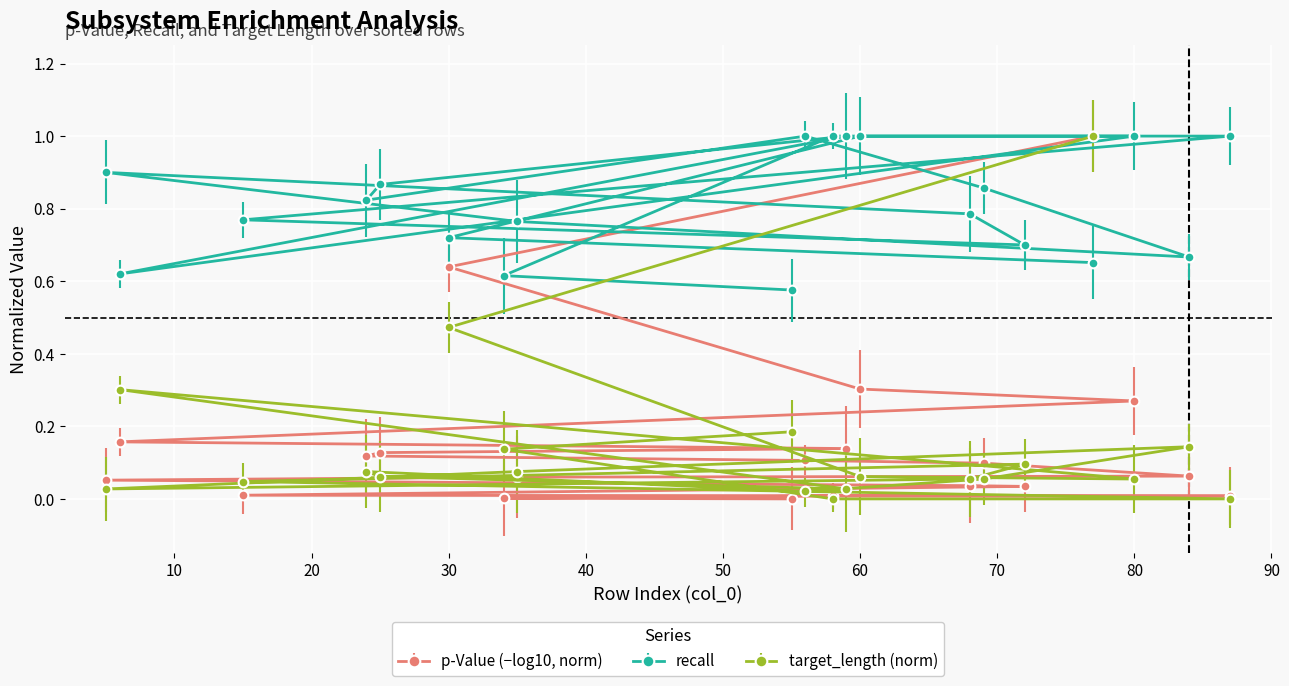

Which series has the largest total across all categories?

recall